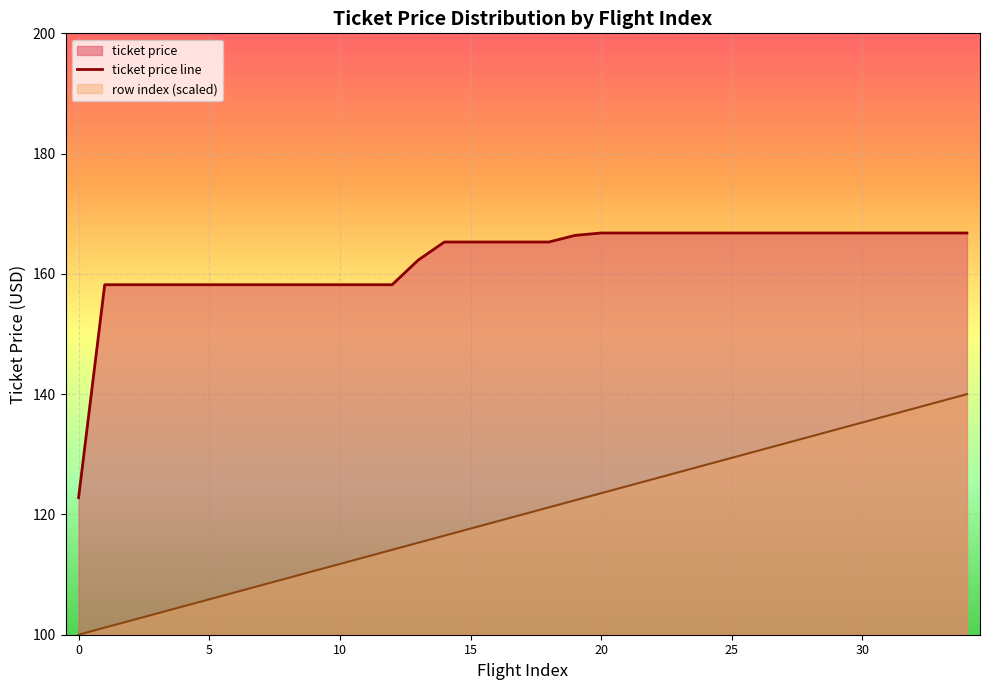

How many lines are shown in the chart?

2